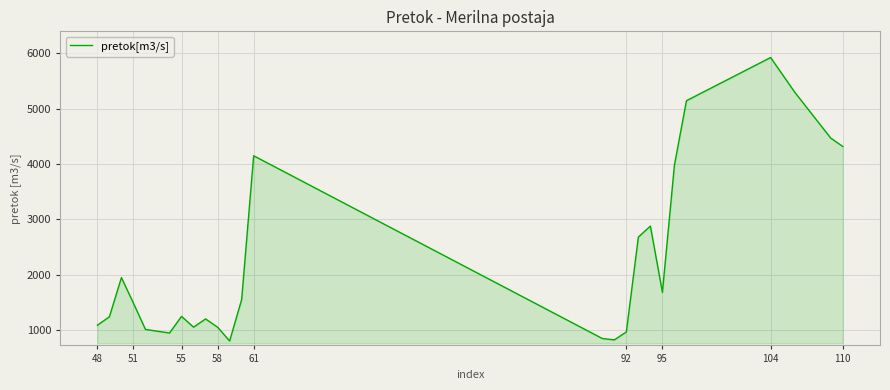

What is the difference between the maximum and minimum values?

5122.4